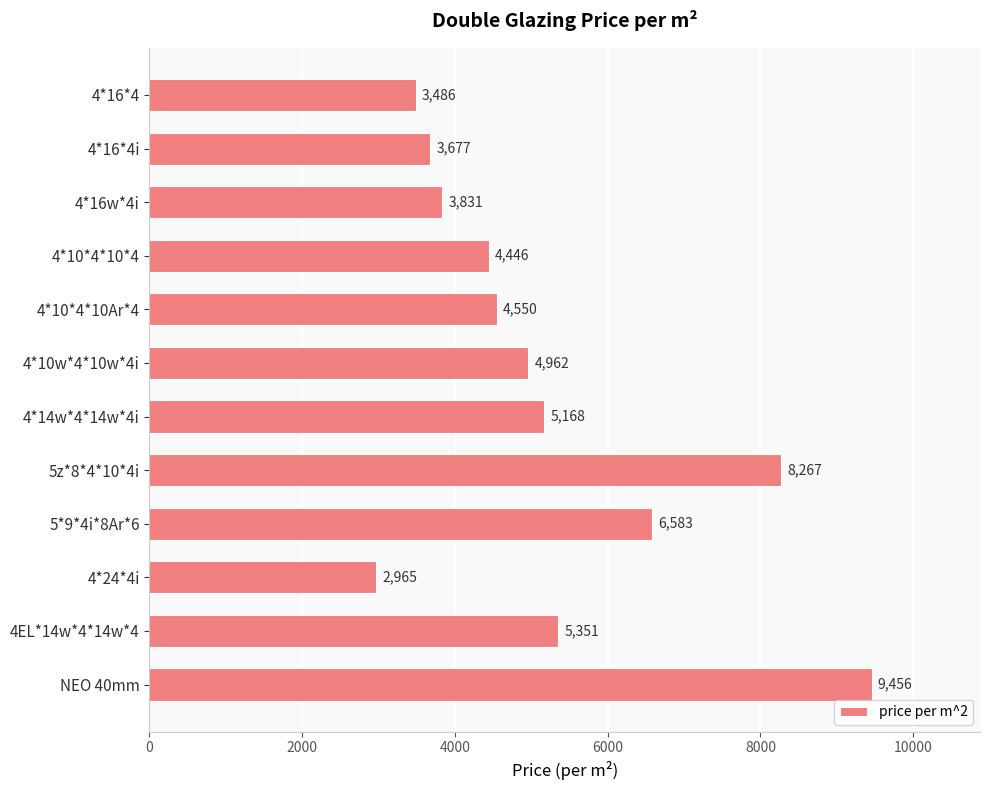

Are the bars grouped side by side (vs. stacked)?

No